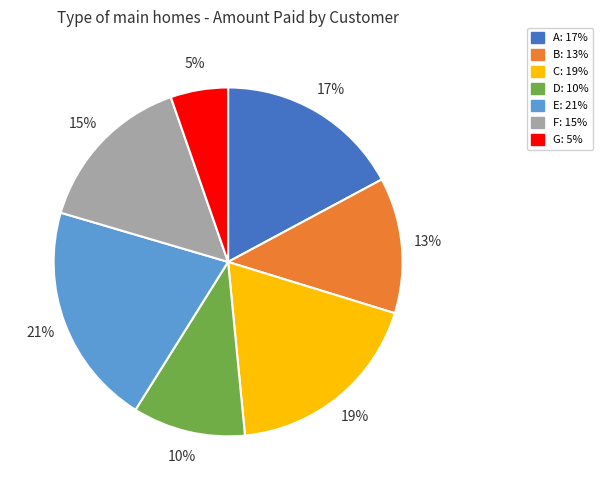

Rank the categories by value from lowest to highest.

G, D, B, F, A, C, E